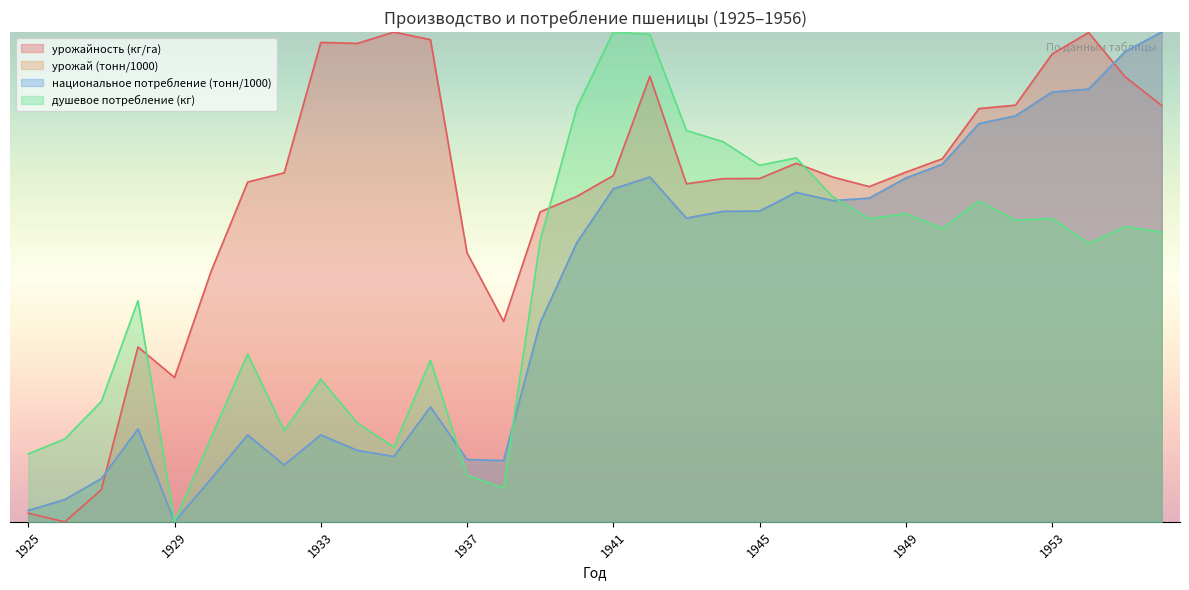

Where is the first local minimum for национальное потребление (тонн/1000)?

1929